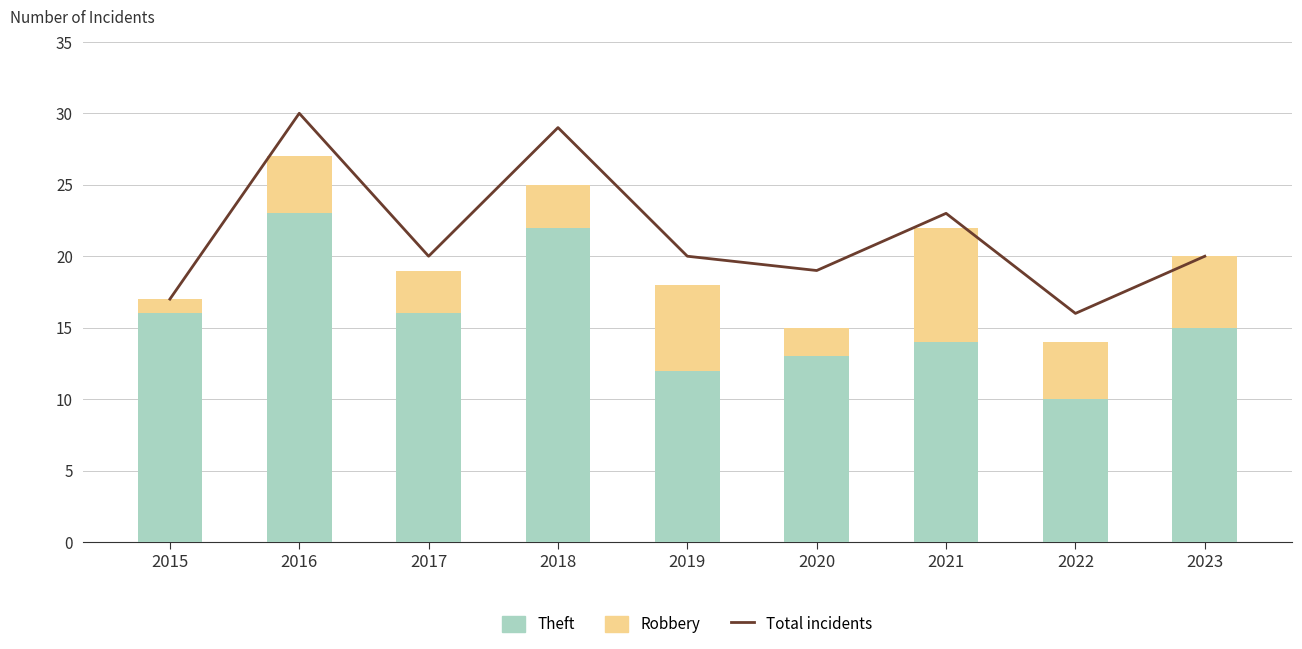

At which label does Robbery first exceed 4?

2019